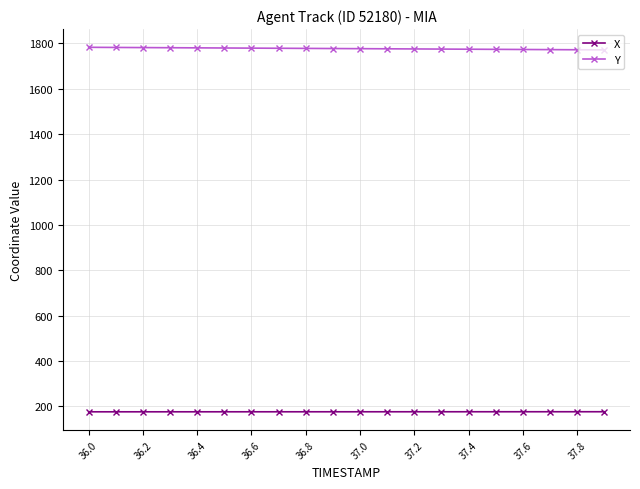

True or false: Y and X cross at least once.

False